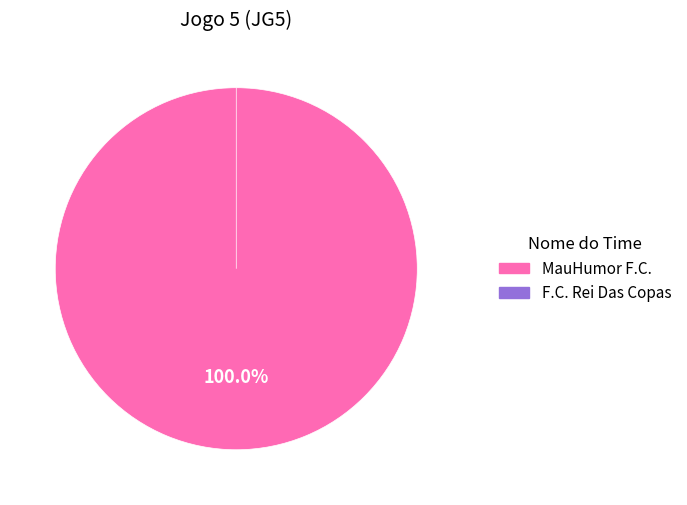

How many slices are in this pie chart?

2